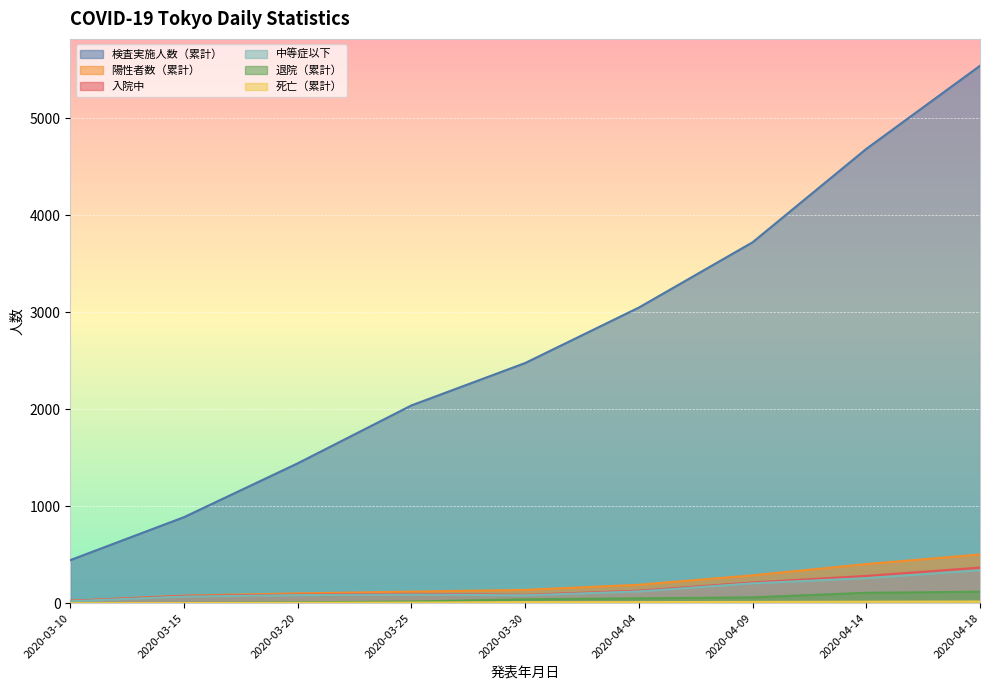

What are all the series names shown in the legend?

検査実施人数（累計）, 陽性者数（累計）, 入院中, 中等症以下, 退院（累計）, 死亡（累計）